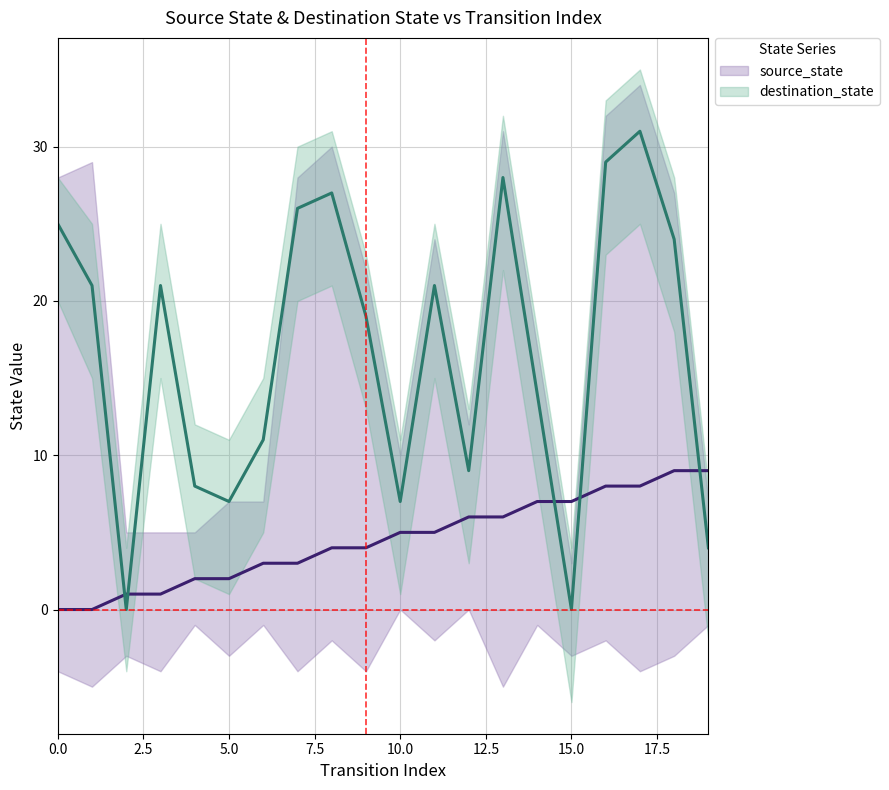

After their last crossing, which series has the higher values: source_state or destination_state?

source_state